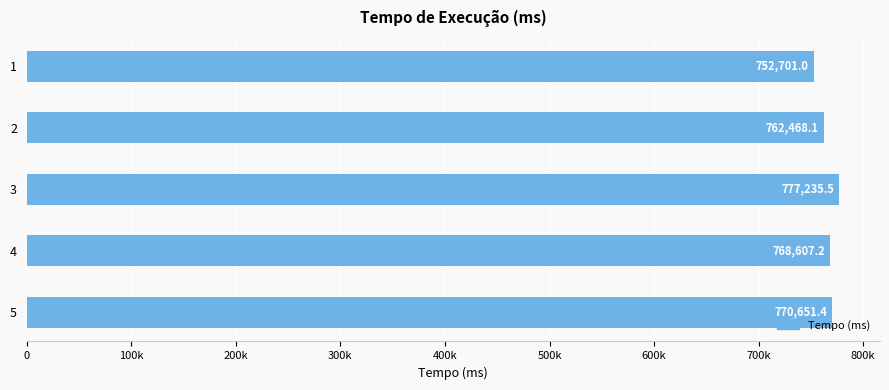

Rank the categories by value from lowest to highest.

1, 2, 4, 5, 3